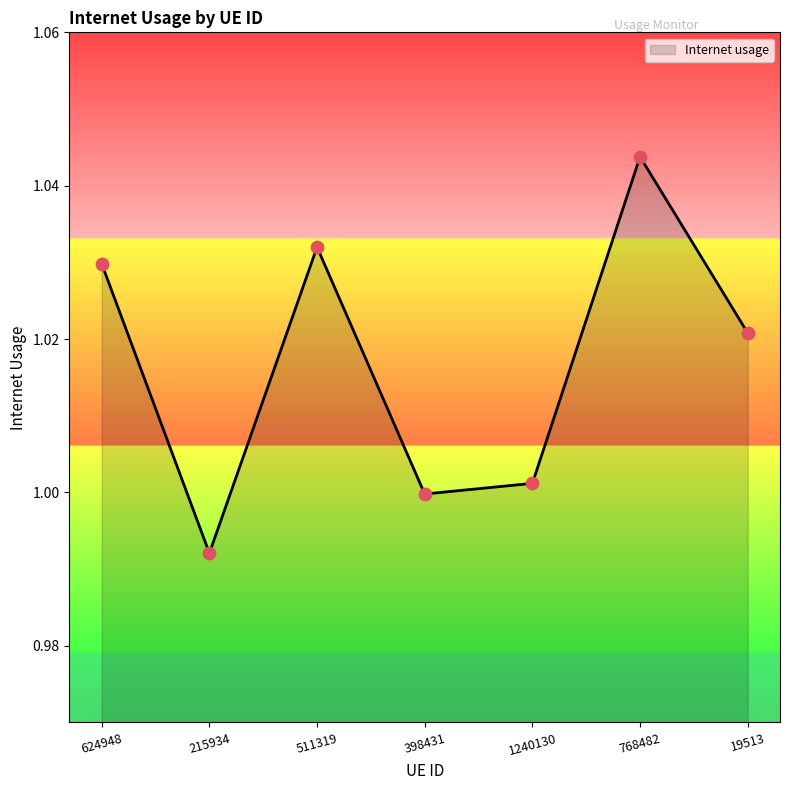

Which has a higher value, 768482 or 19513?

768482